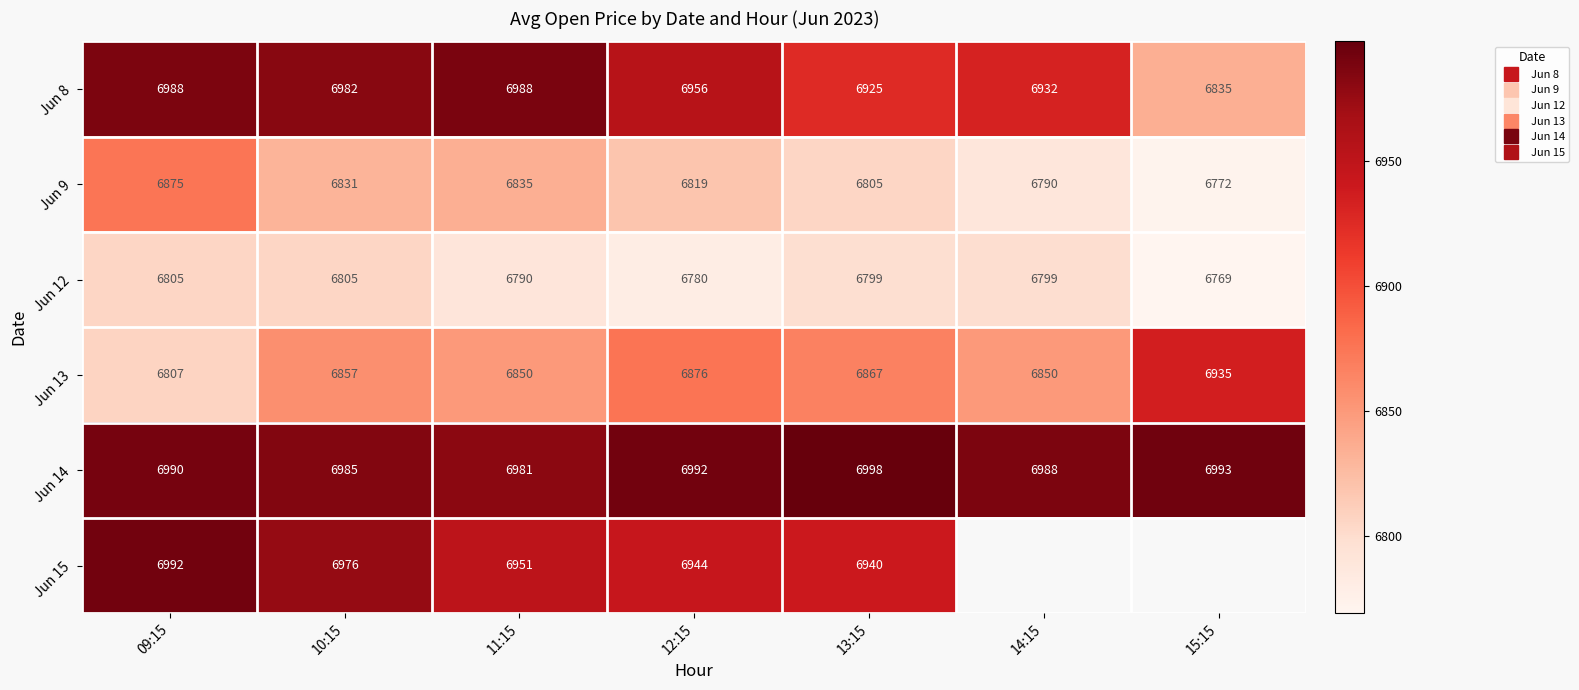

At 15:15, list the series in order from smallest to largest.

Jun 12, Jun 9, Jun 8, Jun 13, Jun 14, Jun 15